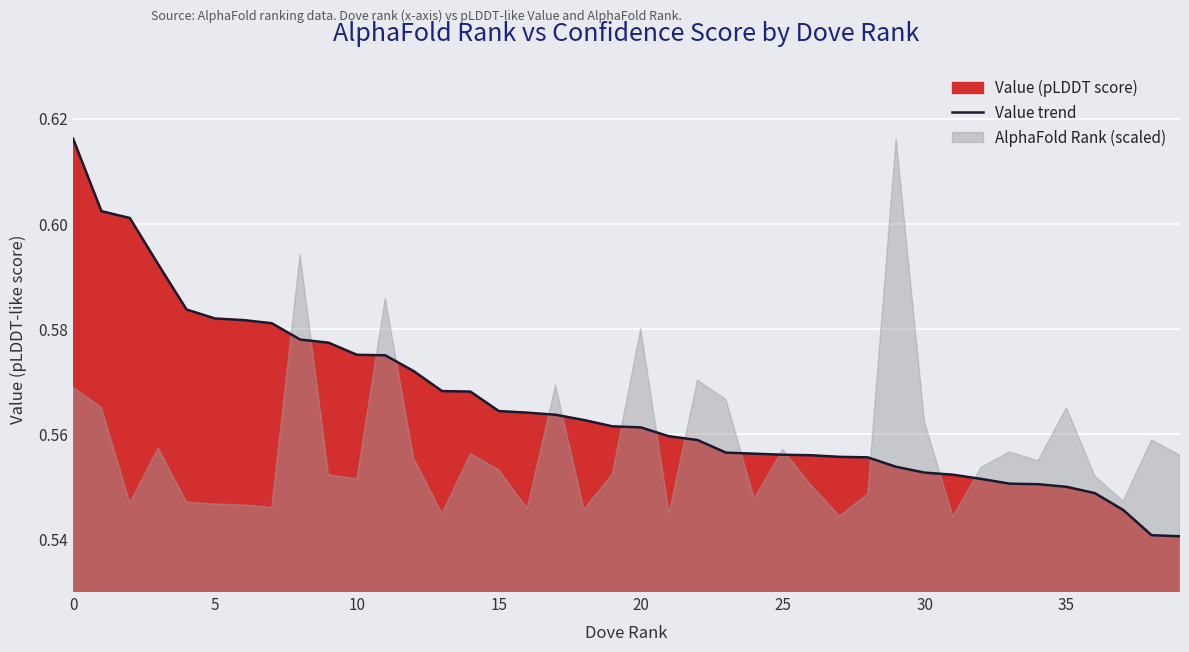

At which category does the chart reach its minimum across all series?

39